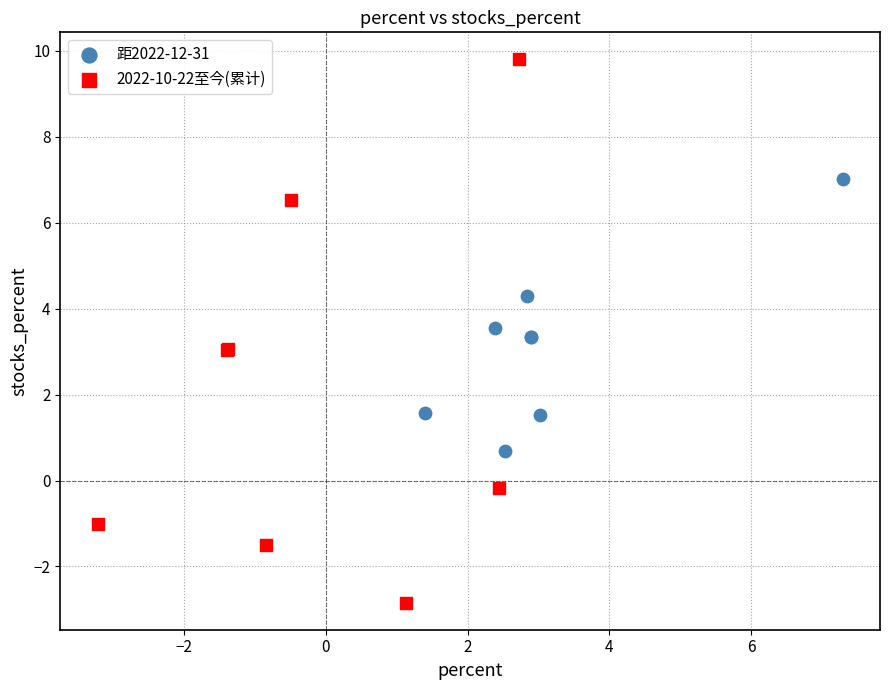

What are all the series names shown in the legend?

距2022-12-31, 2022-10-22至今(累计)